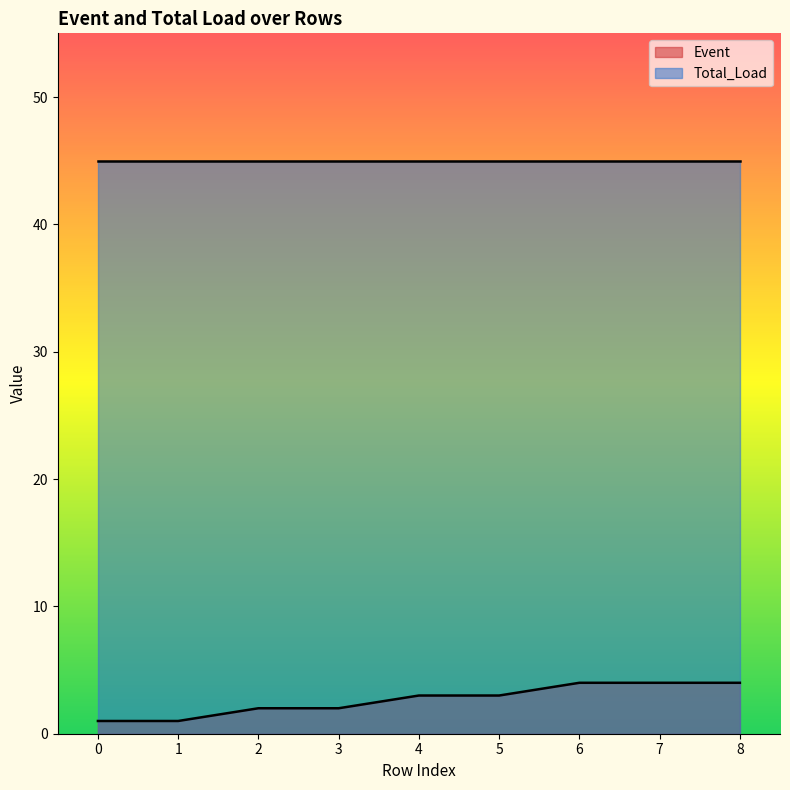

How many categories are shown in the chart?

9